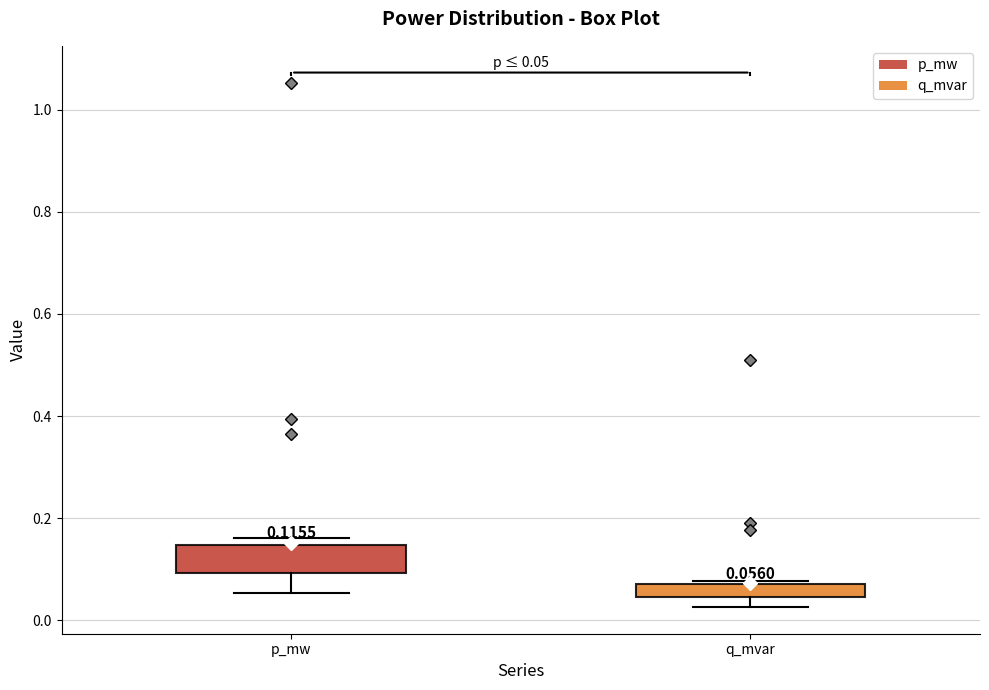

Which box has the lowest median line?

q_mvar